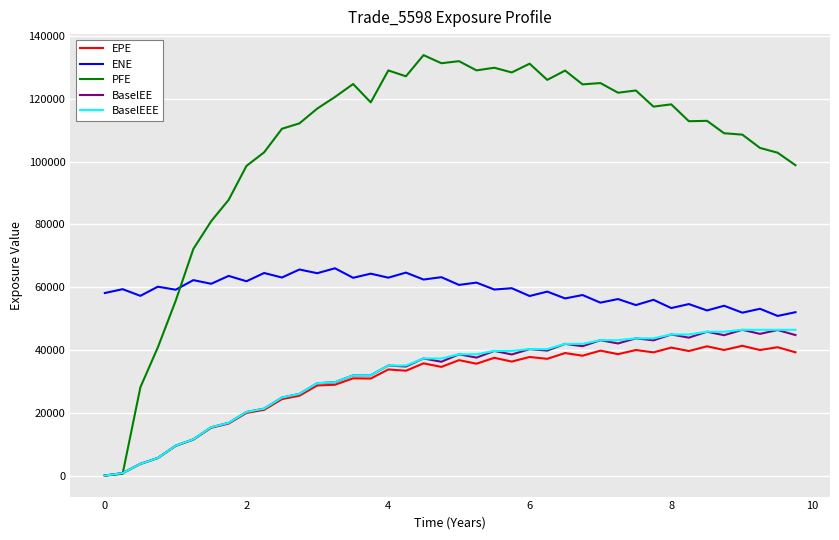

What is the maximum value for BaselEE?

46423.3